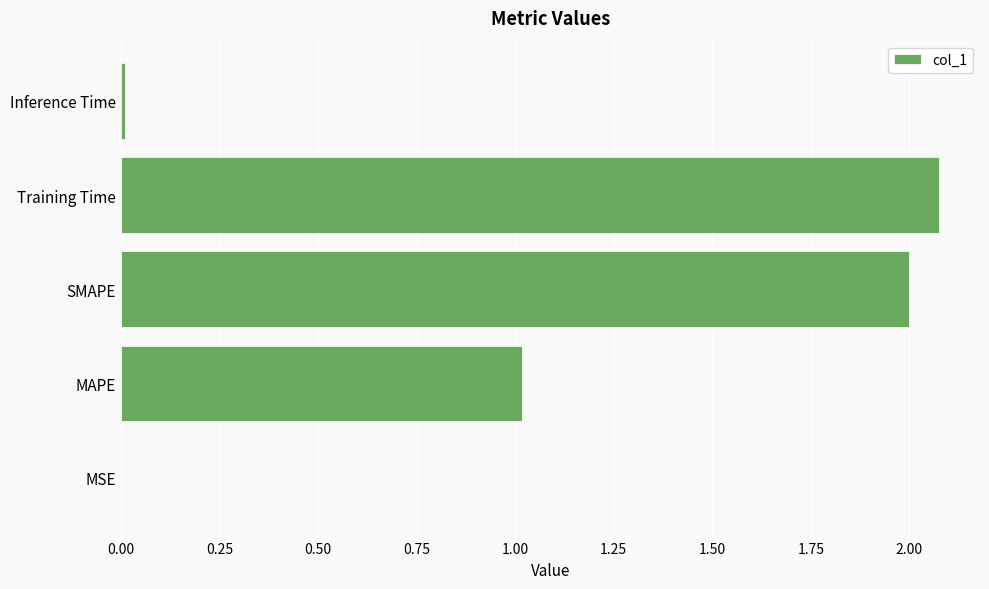

The value at MAPE is 0.6. True or false?

False